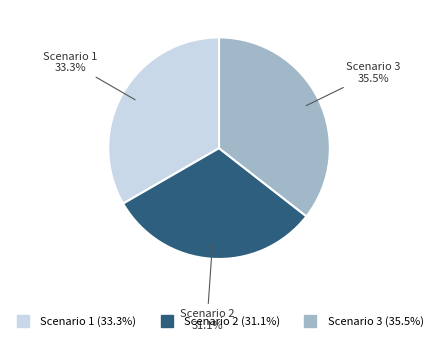

What is the smallest slice in the pie chart?

Scenario 2